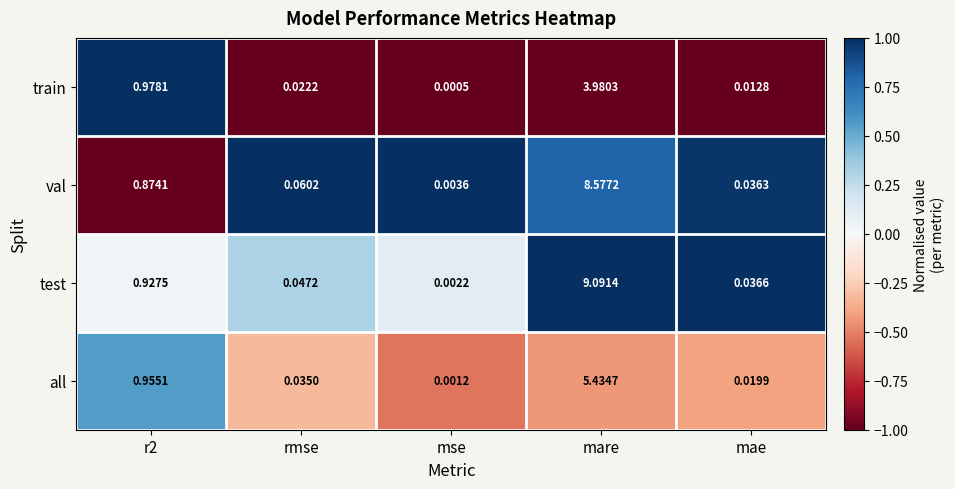

Which series has the largest range (max minus min)?

test